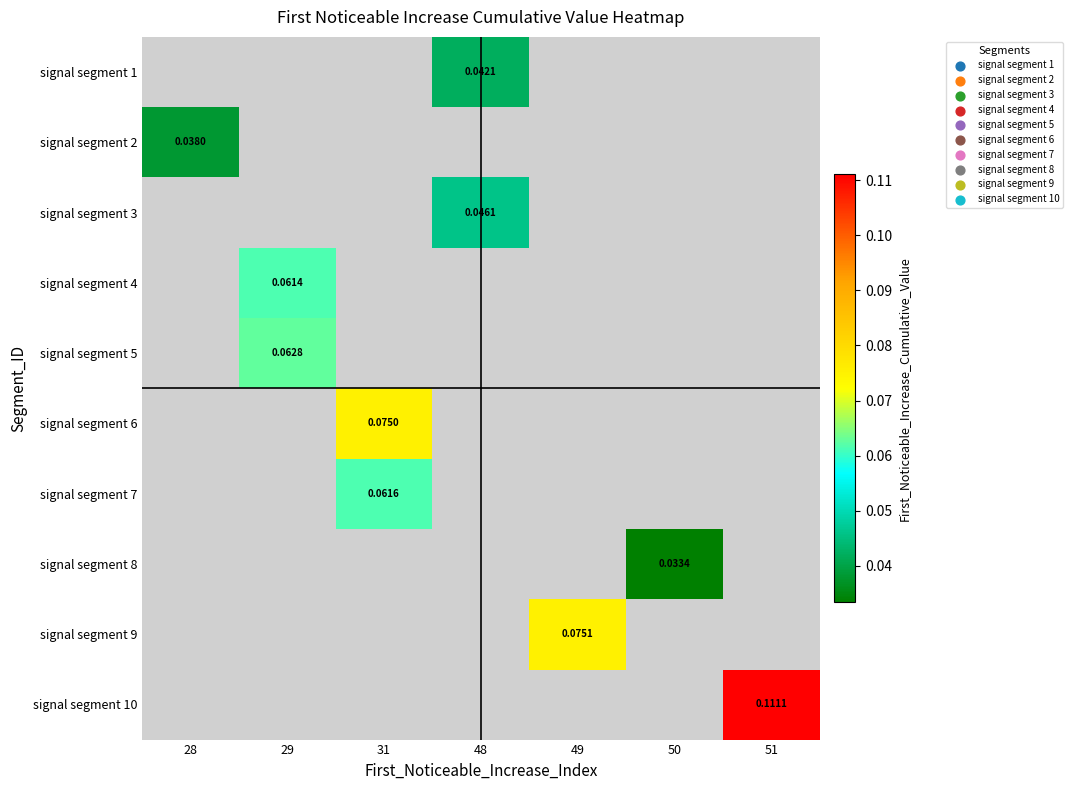

How many categories are shown in the chart?

7